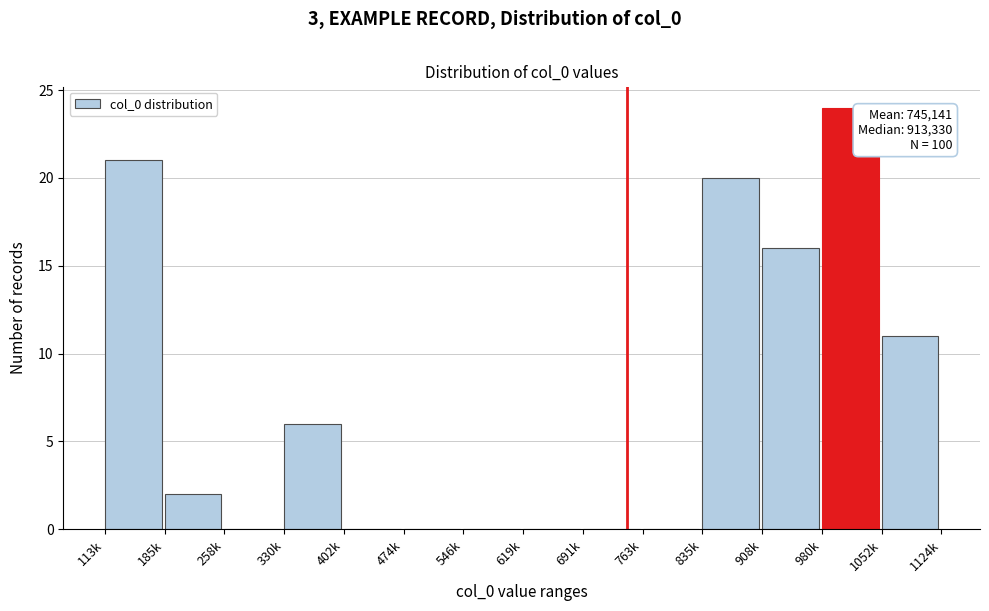

Reading right to left, transcribe all the data shown in this chart.

1052k=11	980k=24	908k=16	835k=20	763k=0	691k=0	619k=0	546k=0	474k=0	402k=0	330k=6	258k=0	185k=2	113k=21